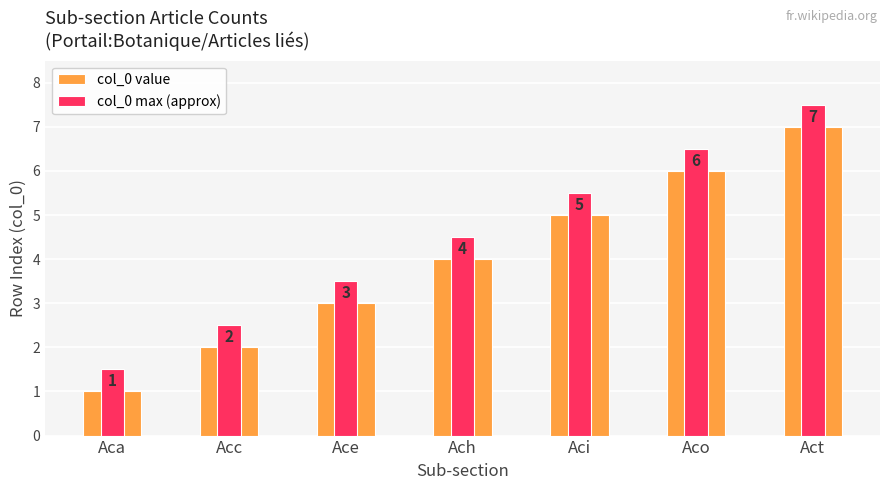

What is the difference between the second highest and minimum values in the col_0 value series?

5.0